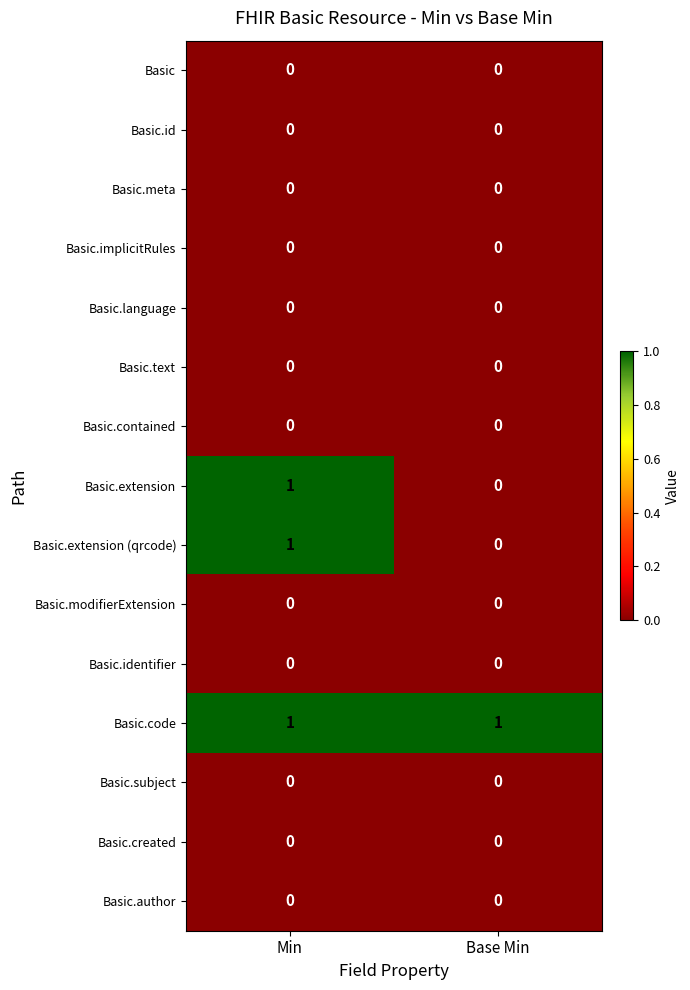

At which category is the sum across all series the highest?

Min